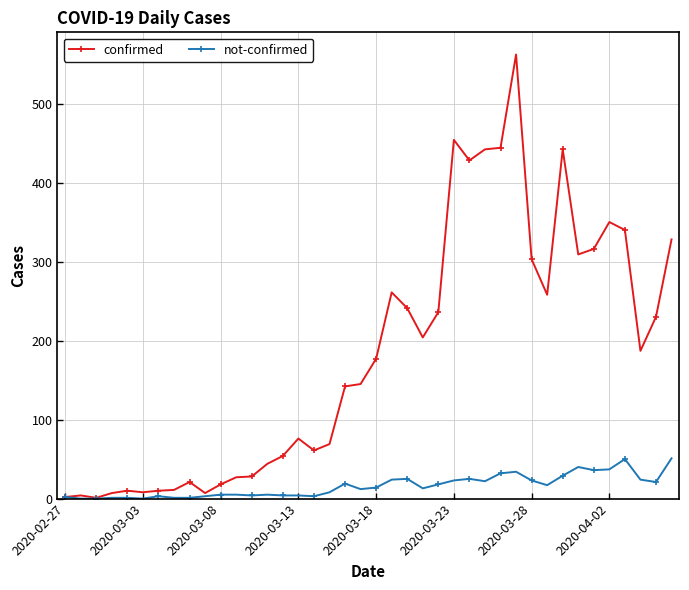

List the series in order of their overall mean, lowest first.

not-confirmed, confirmed